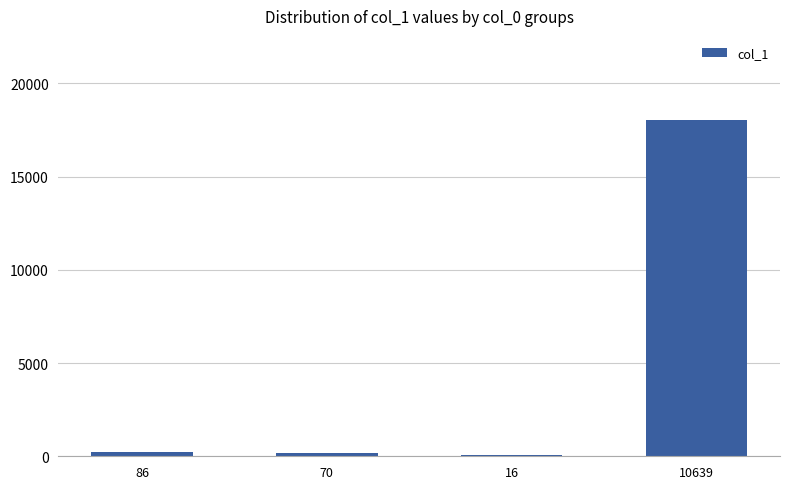

True or false: the data shows 43 at 16.

True